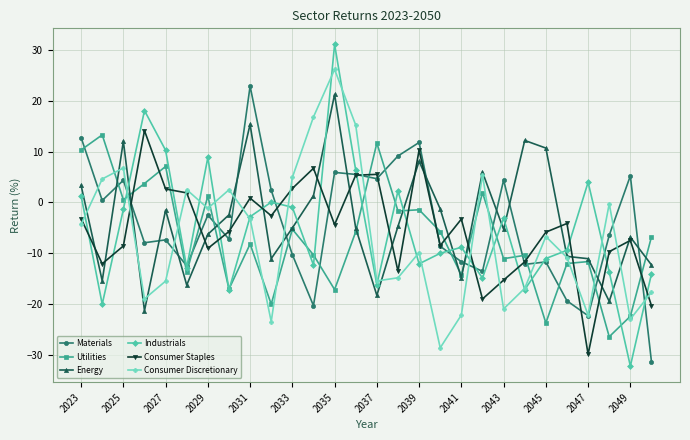

In Industrials, how many points are lower than both neighbors (excluding endpoints)?

9